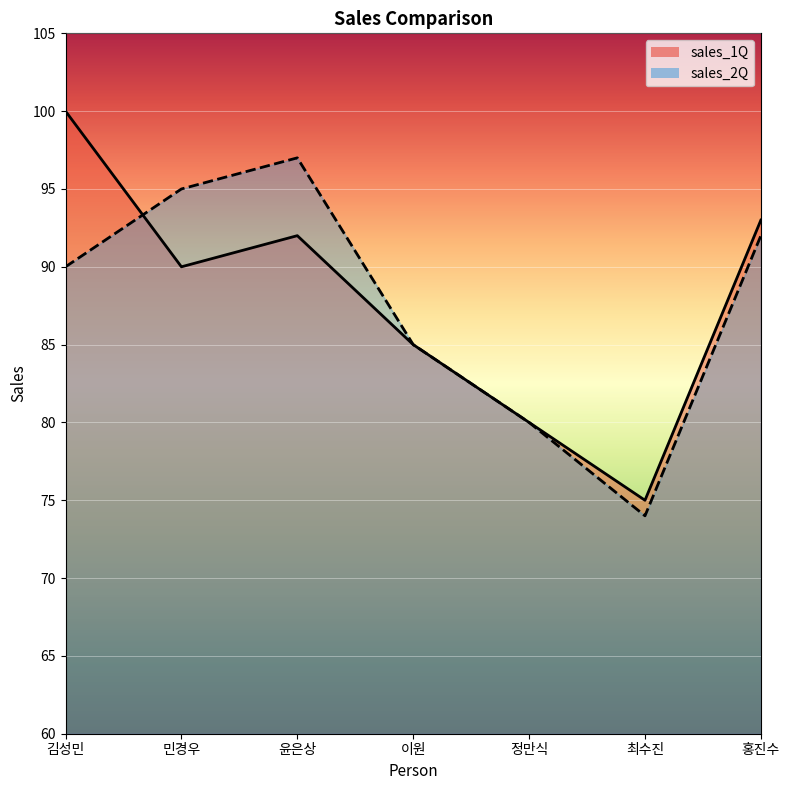

Reading left to right, extract all data points from this chart.

sales_1Q: 김성민=100	민경우=90	윤은상=92	이원=85	정만식=80	최수진=75	홍진수=93
sales_2Q: 김성민=90	민경우=95	윤은상=97	이원=85	정만식=80	최수진=74	홍진수=92